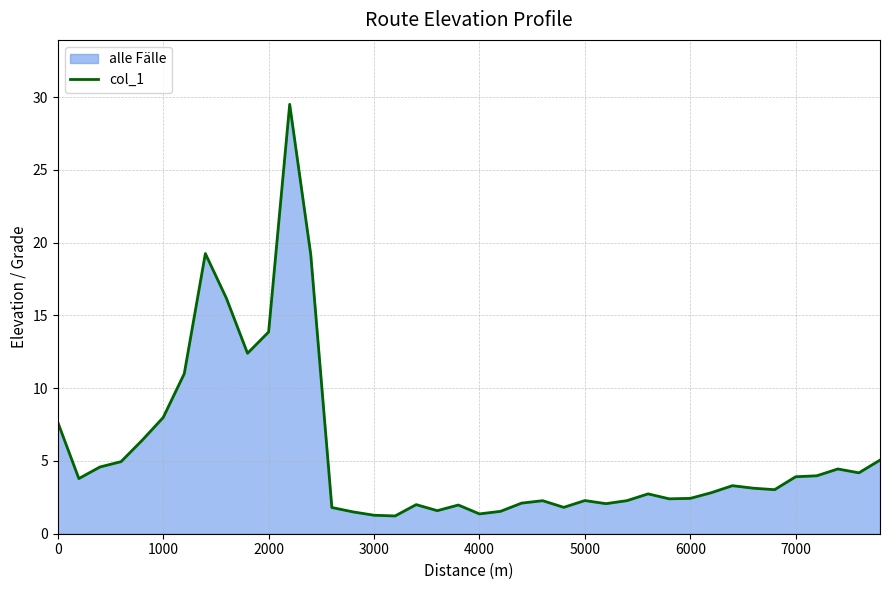

What is the minimum value shown in the chart?

1.2